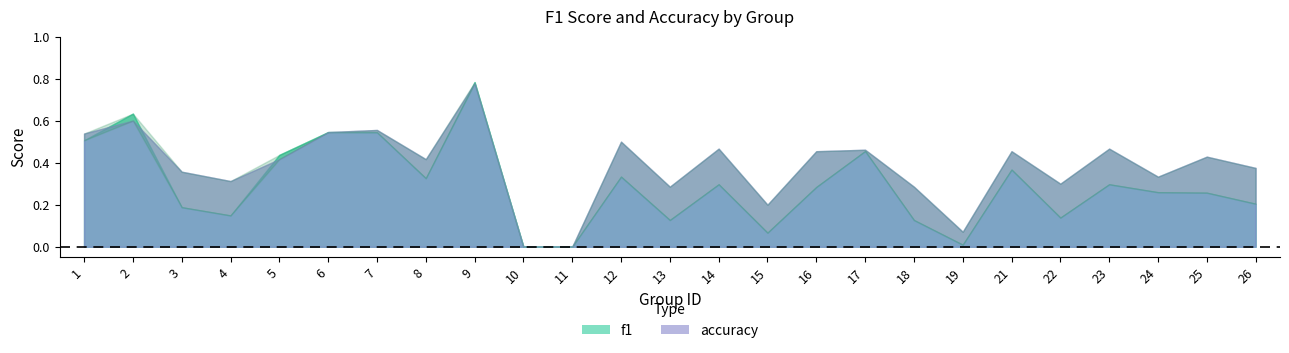

What is the spread (max minus min) of values at 16?

0.2